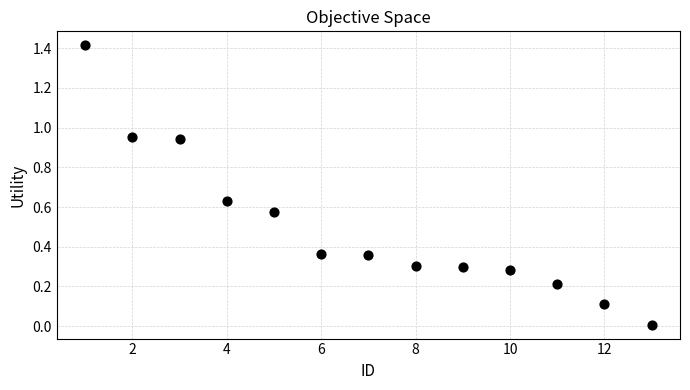

What is the range of X values (max minus min)?

12.0